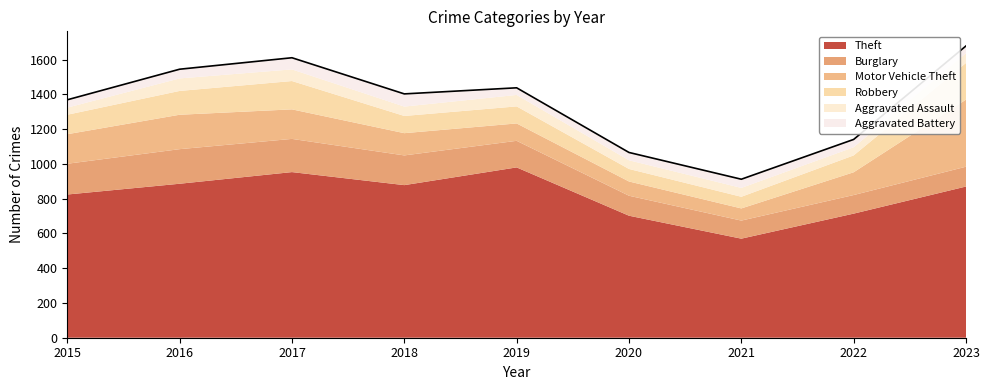

What is the total value across all series at 2021?

912